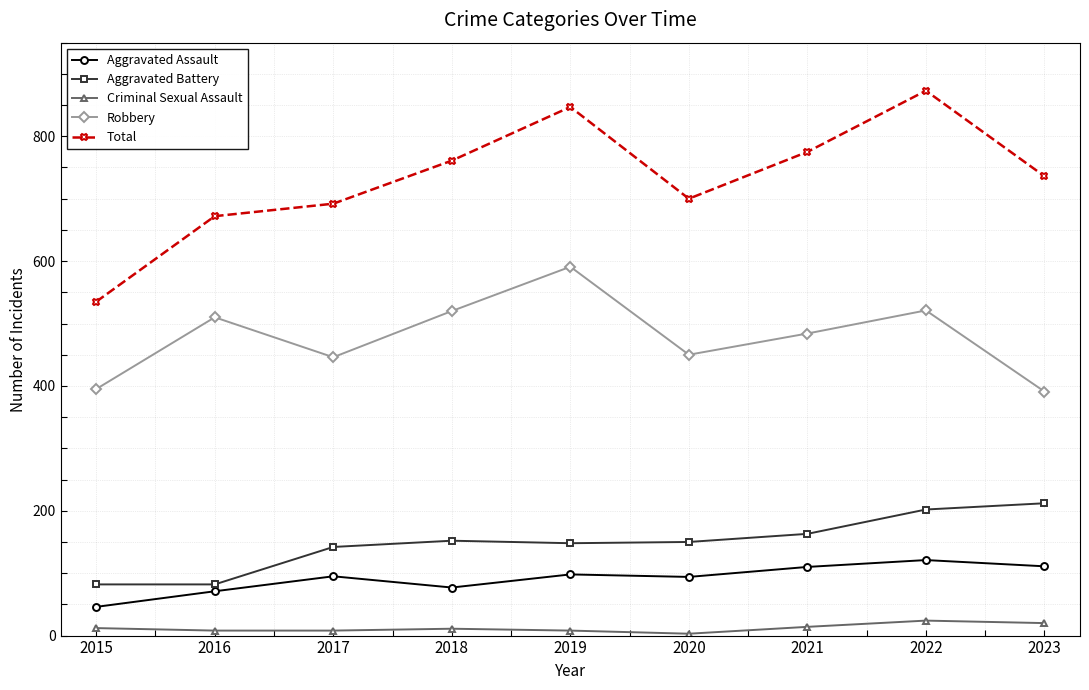

The Total series shows 268 at 2019. True or false?

False